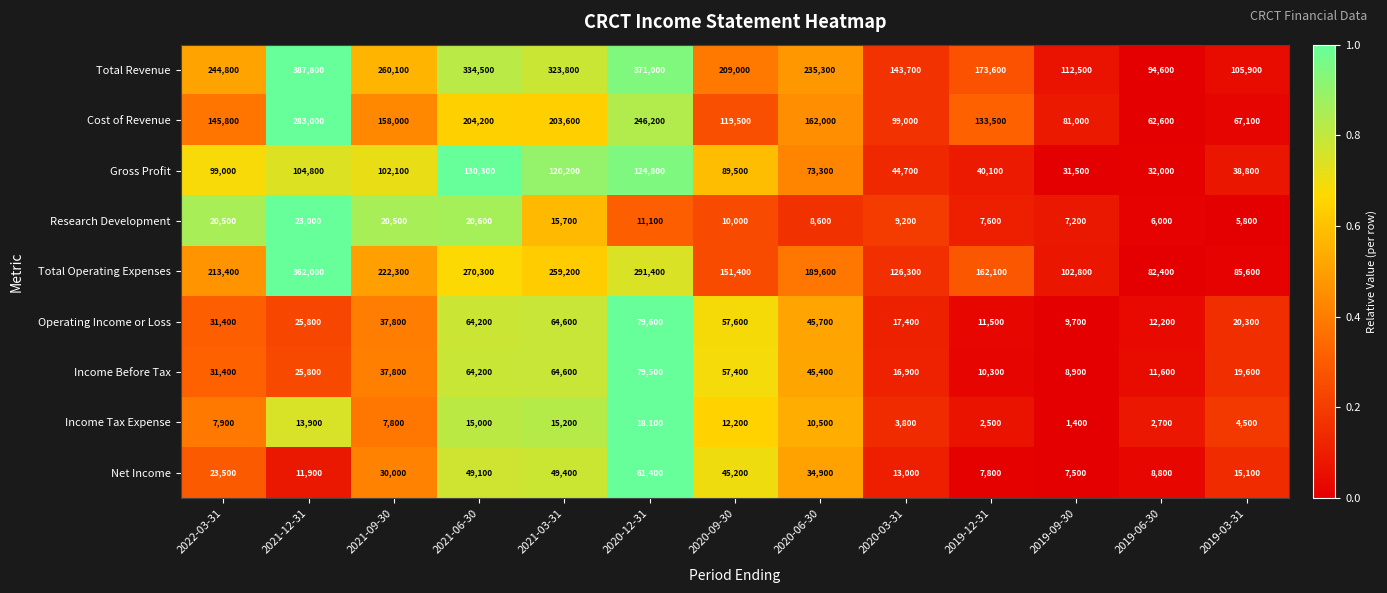

The value of Total Operating Expenses at 2019-09-30 is 63226. True or false?

False